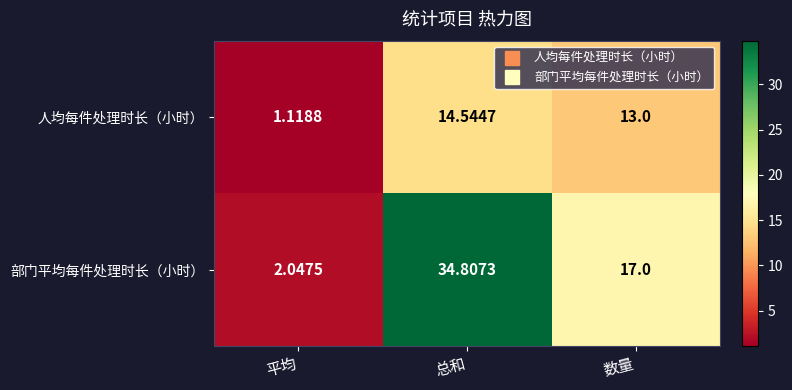

At which category is the sum across all series the highest?

总和